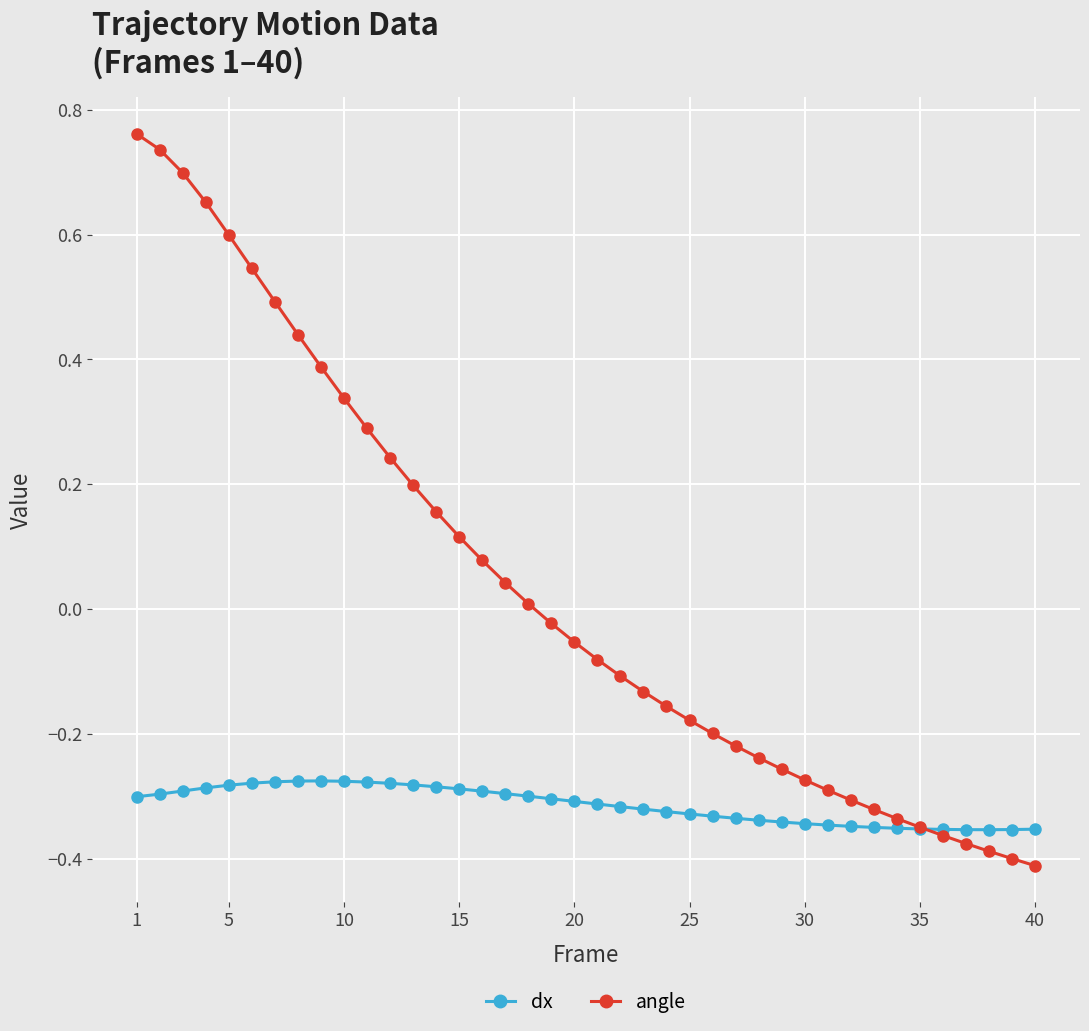

Rank the series by their average value, from highest to lowest.

angle, dx